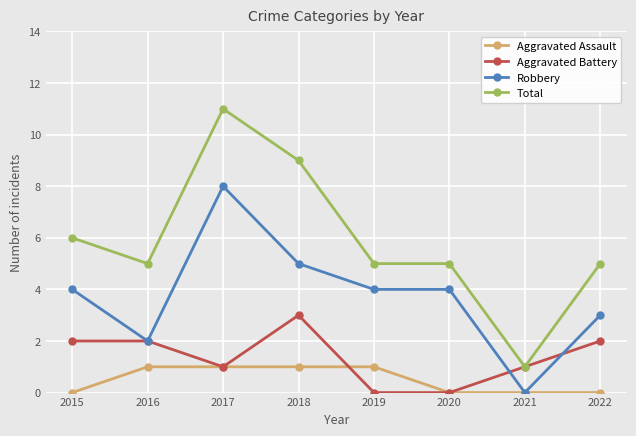

What is the greatest value displayed?

11